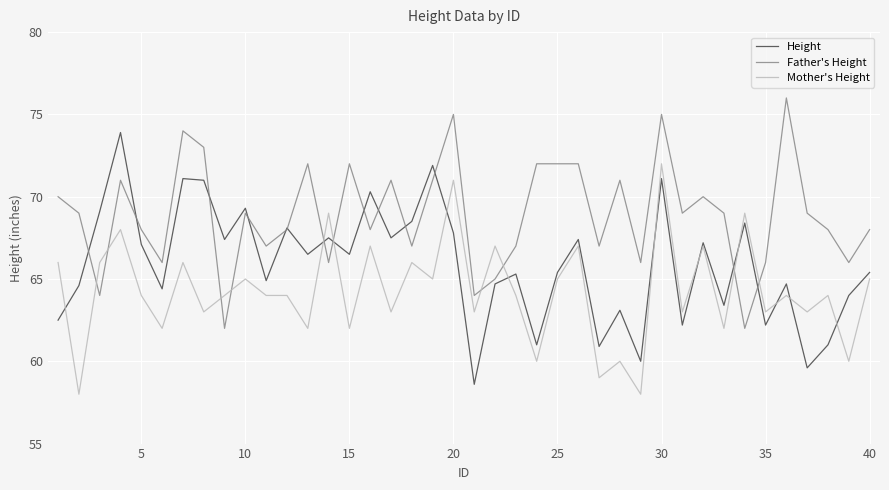

What is the minimum value for Father's Height?

62.0